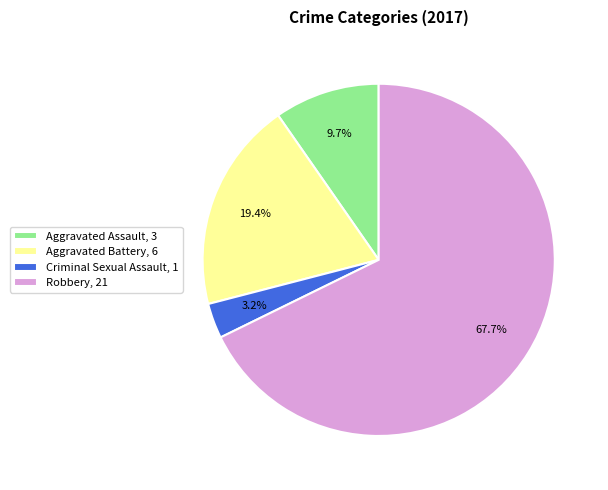

How many slices are in this pie chart?

4